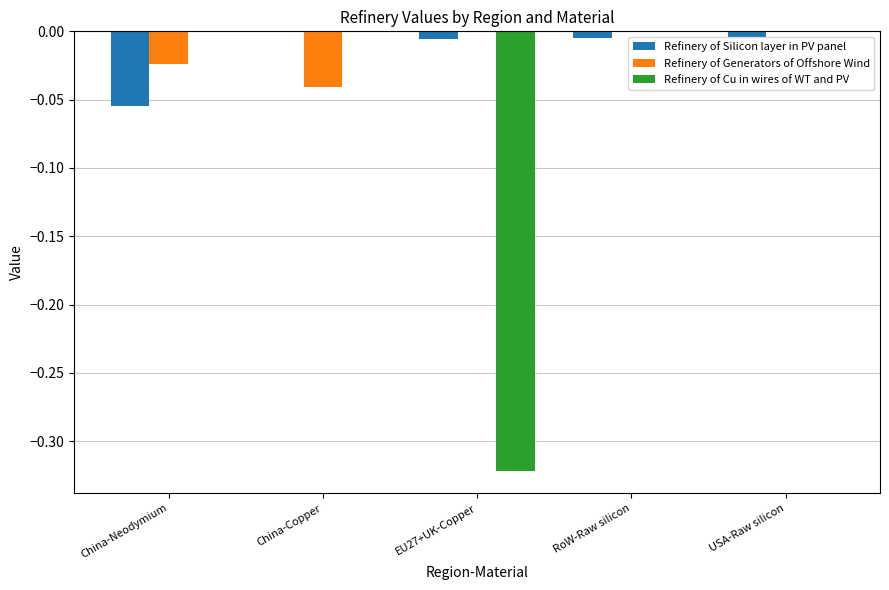

True or false: Refinery of Silicon layer in PV panel has a value of -0.0 at EU27+UK-Copper.

True